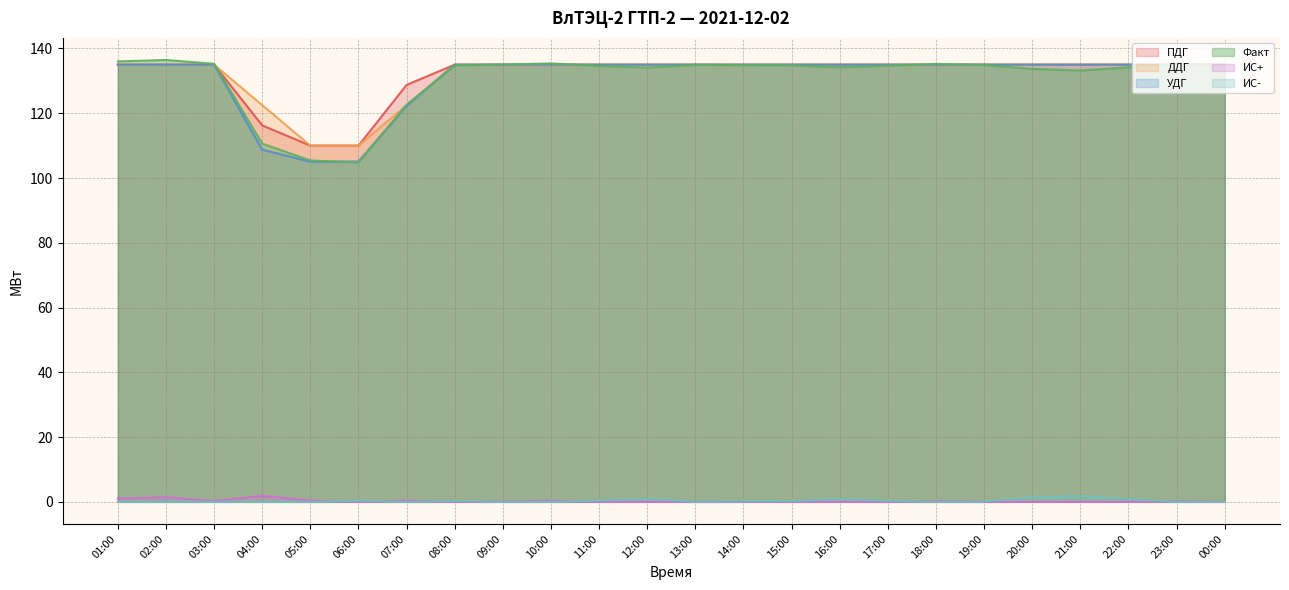

What position from the left is 02:00?

2